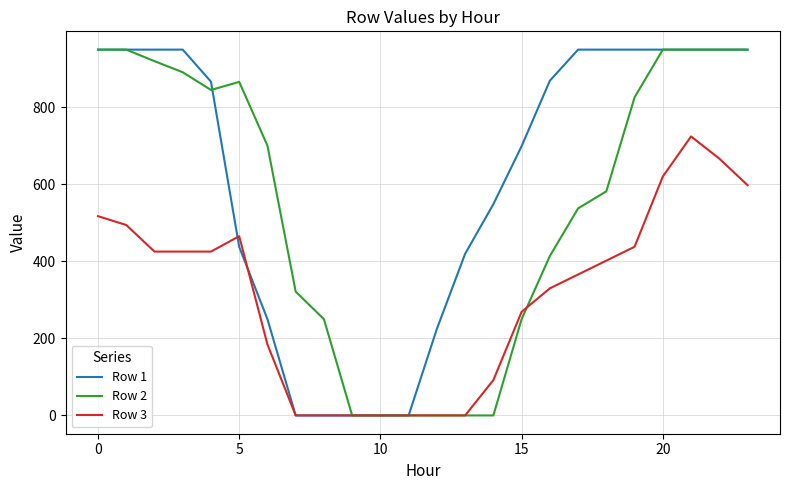

What is the maximum value for Row 2?

950.0